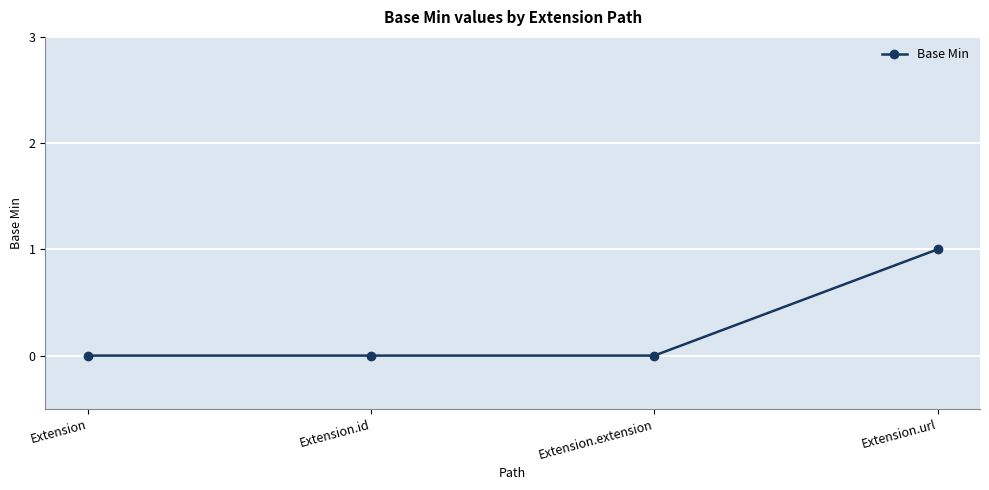

Is it true that the value at Extension is 0?

True